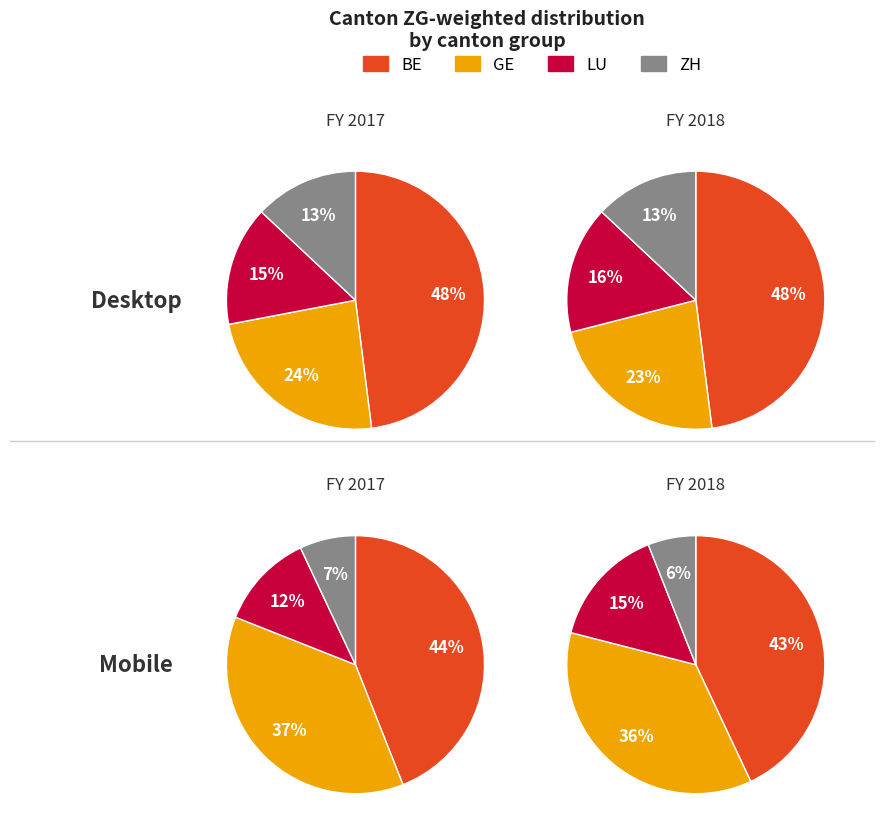

Rank the categories by value from lowest to highest.

ZH, LU, GE, BE